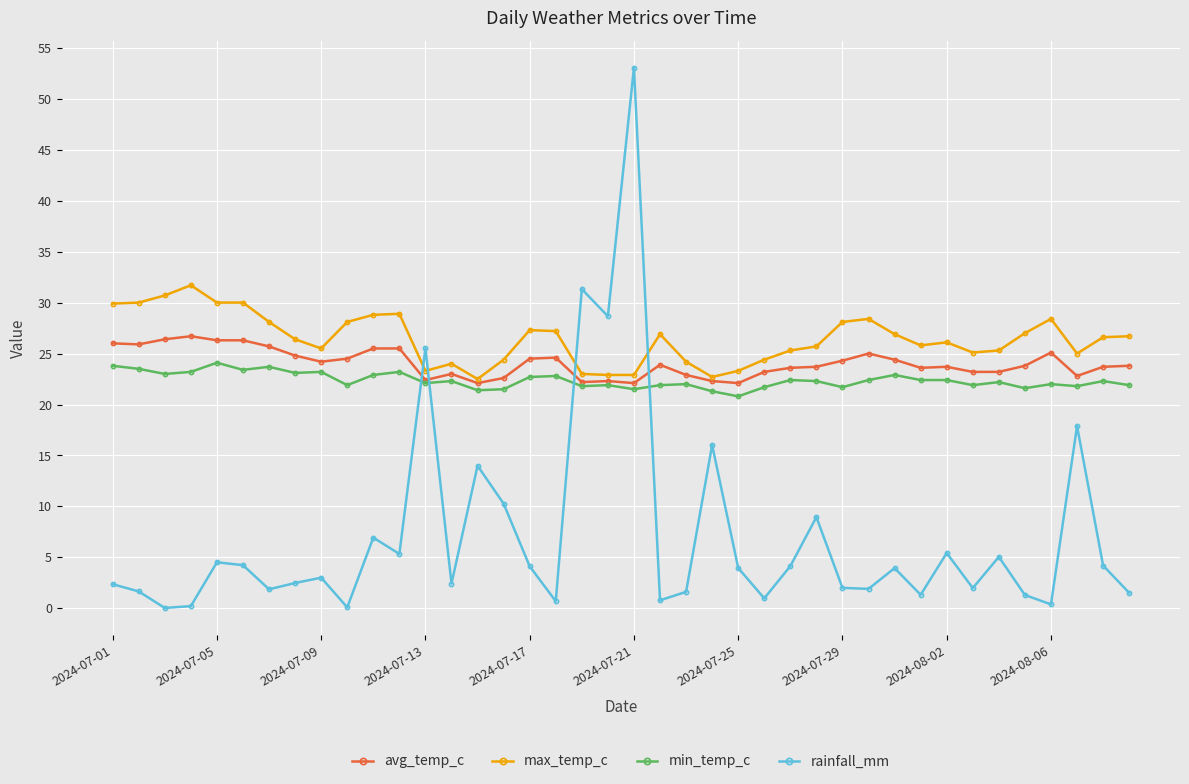

True or false: rainfall_mm and min_temp_c cross at least once.

True